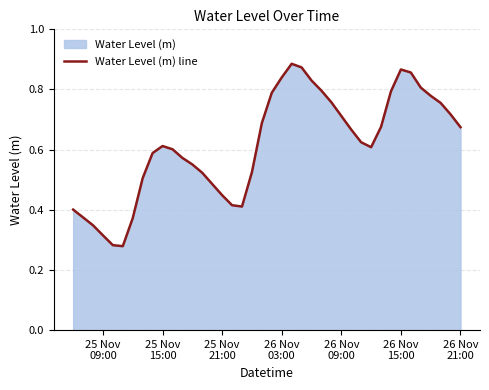

What is the average value?

0.6